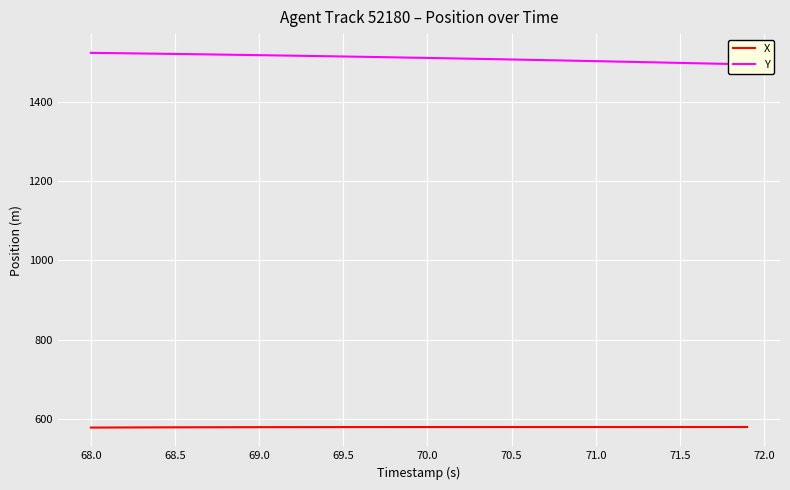

The value of X at 71.5 is 277.9. True or false?

False